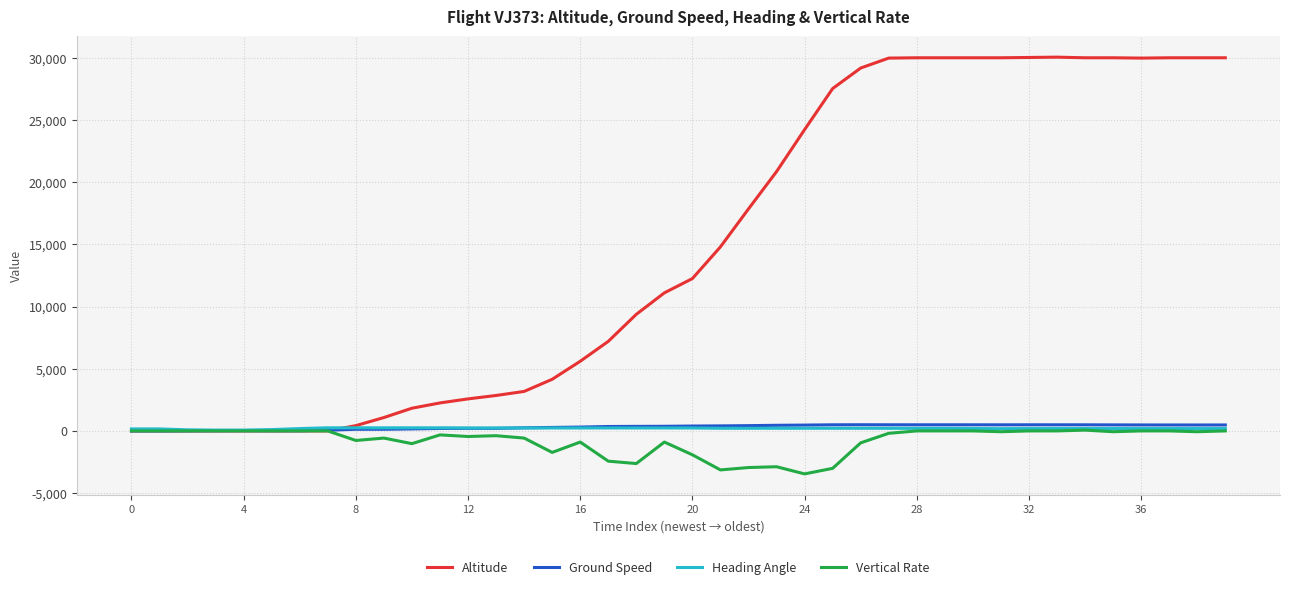

Which series has the largest total across all categories?

Altitude